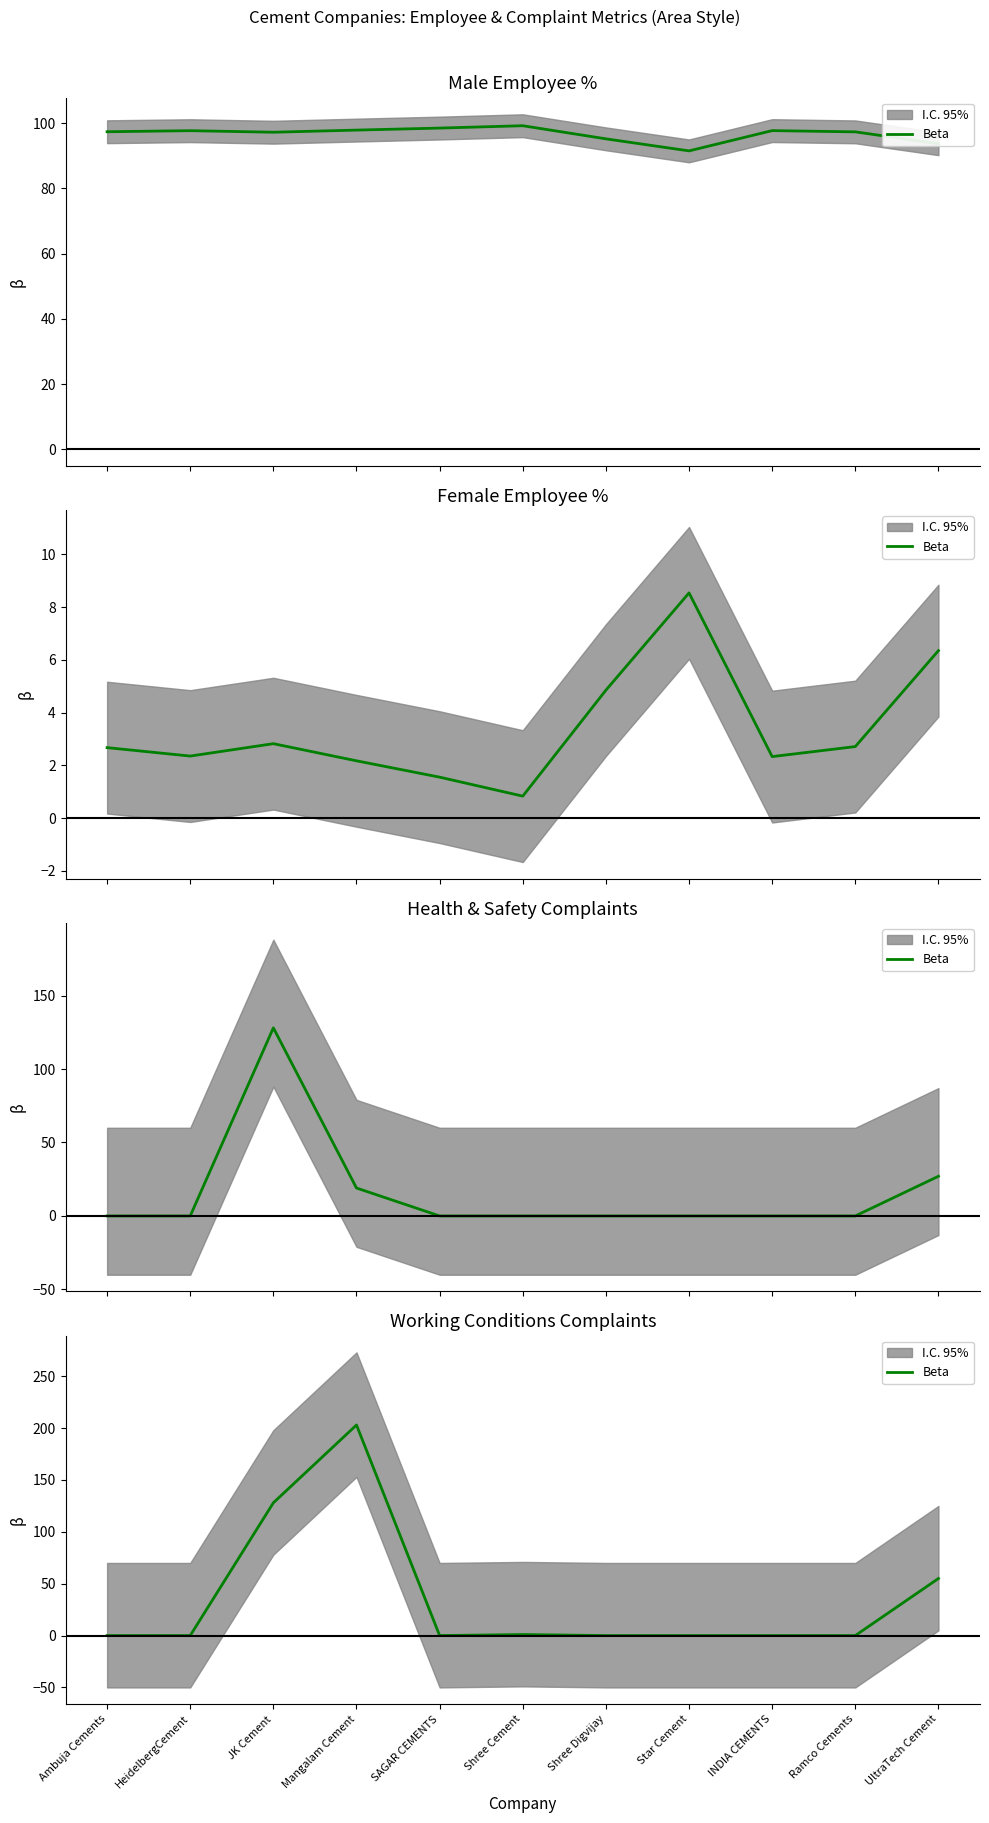

How many distinct data groups are displayed?

1